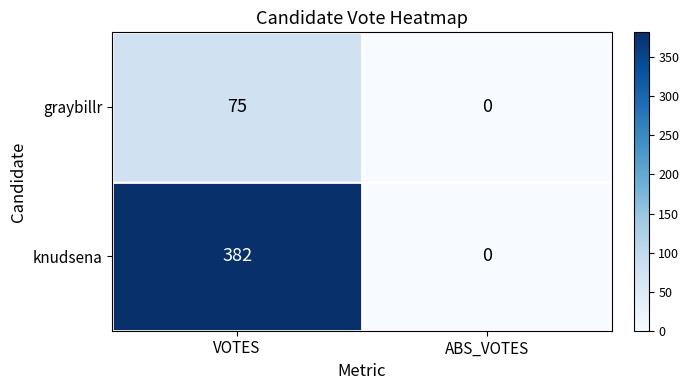

At which category is the sum across all series the highest?

VOTES